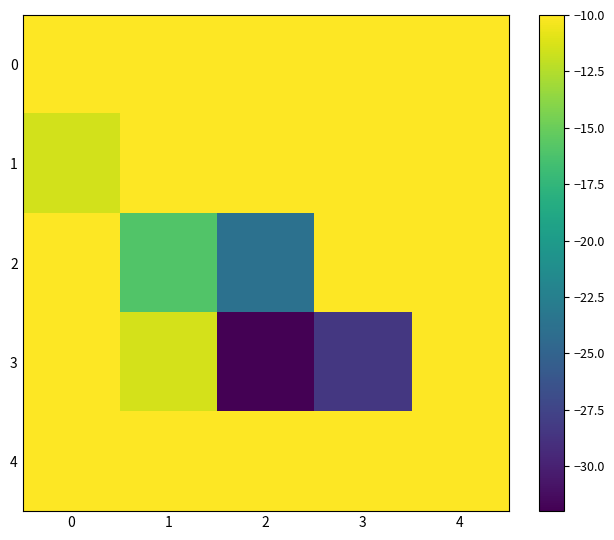

Which has a higher value, 3 or 1?

3